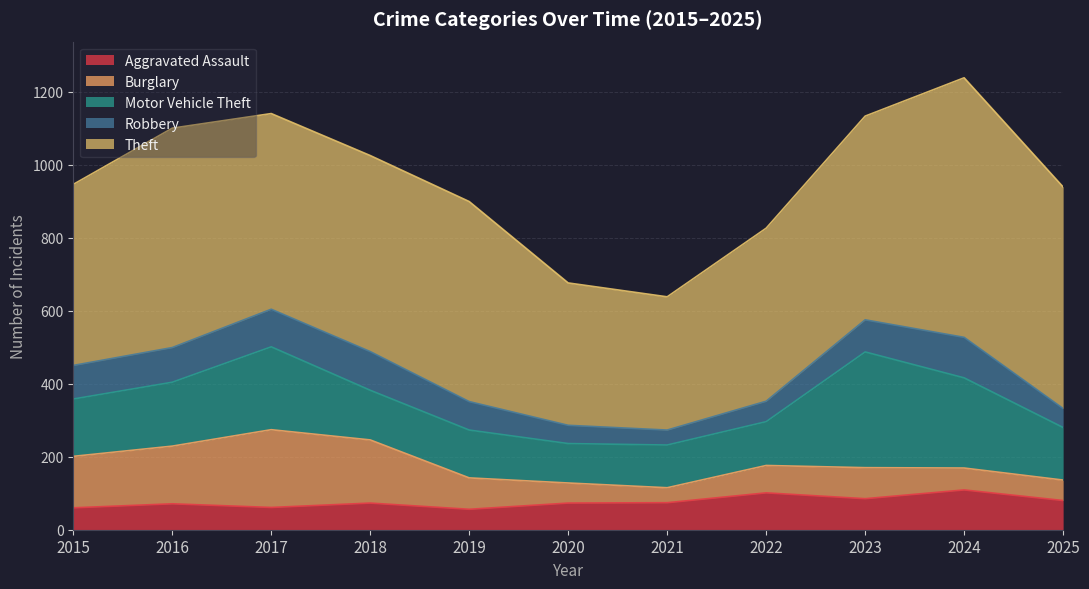

The value of Burglary at 2024 is 106. True or false?

False